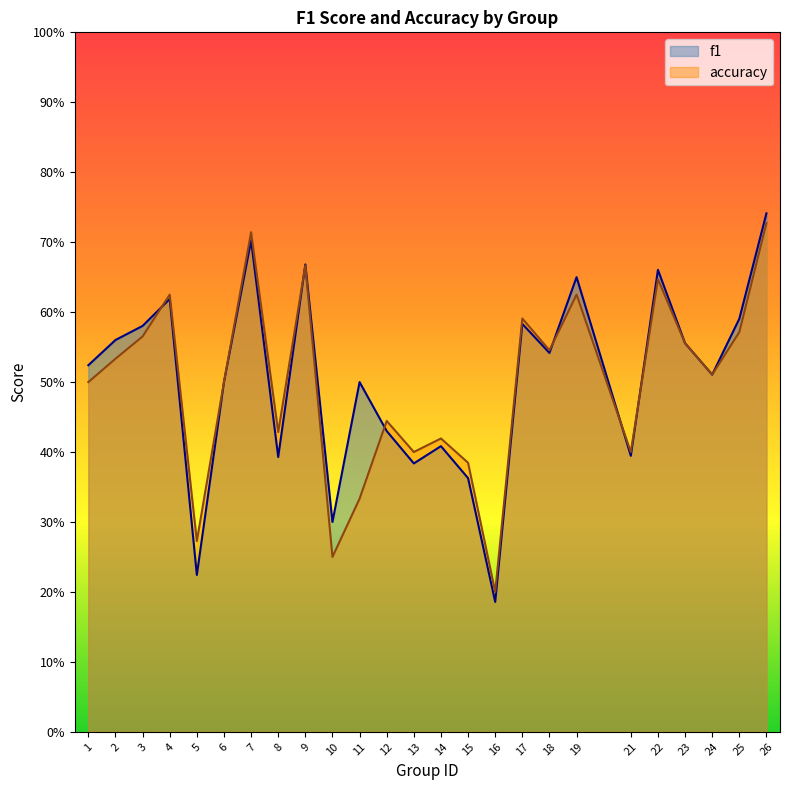

List the labels in order of accuracy value, largest first.

26, 7, 9, 22, 4, 19, 17, 25, 3, 23, 18, 2, 24, 1, 6, 12, 8, 14, 13, 21, 15, 11, 5, 10, 16